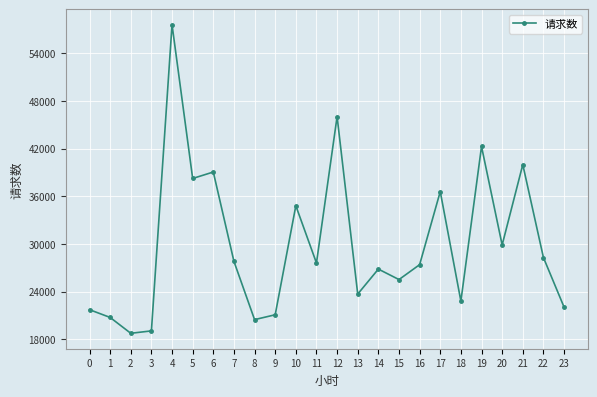

What is the difference between the values at 2 and 9?

2333